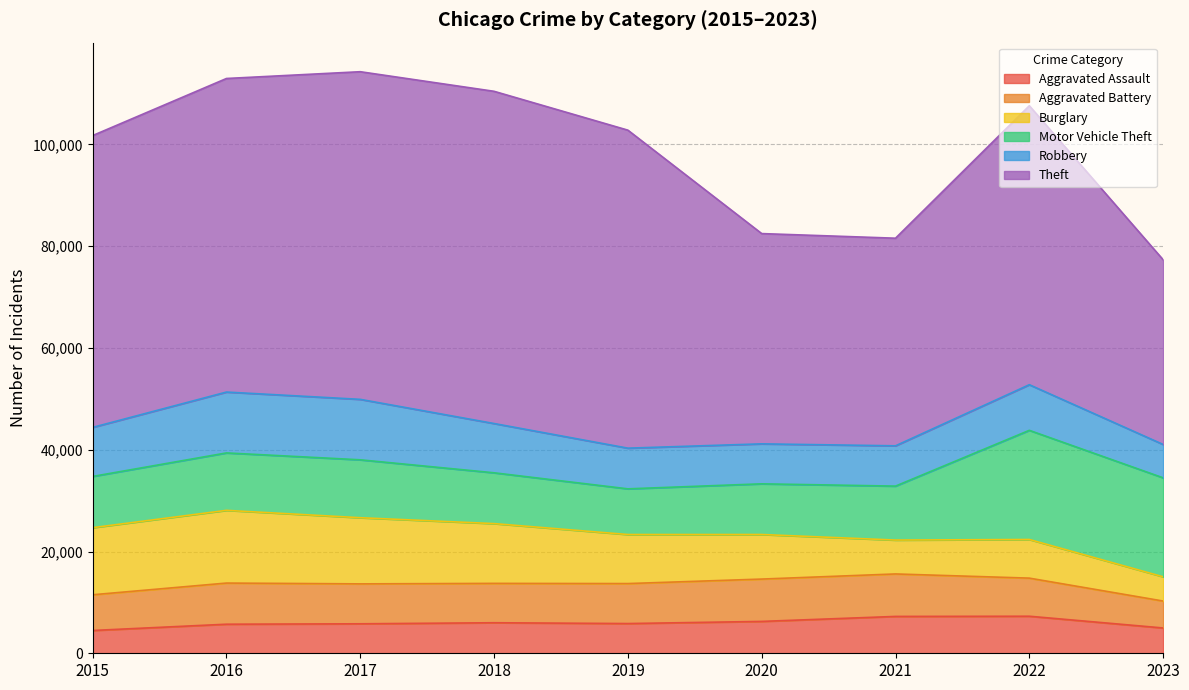

Which series has the largest total across all categories?

Theft